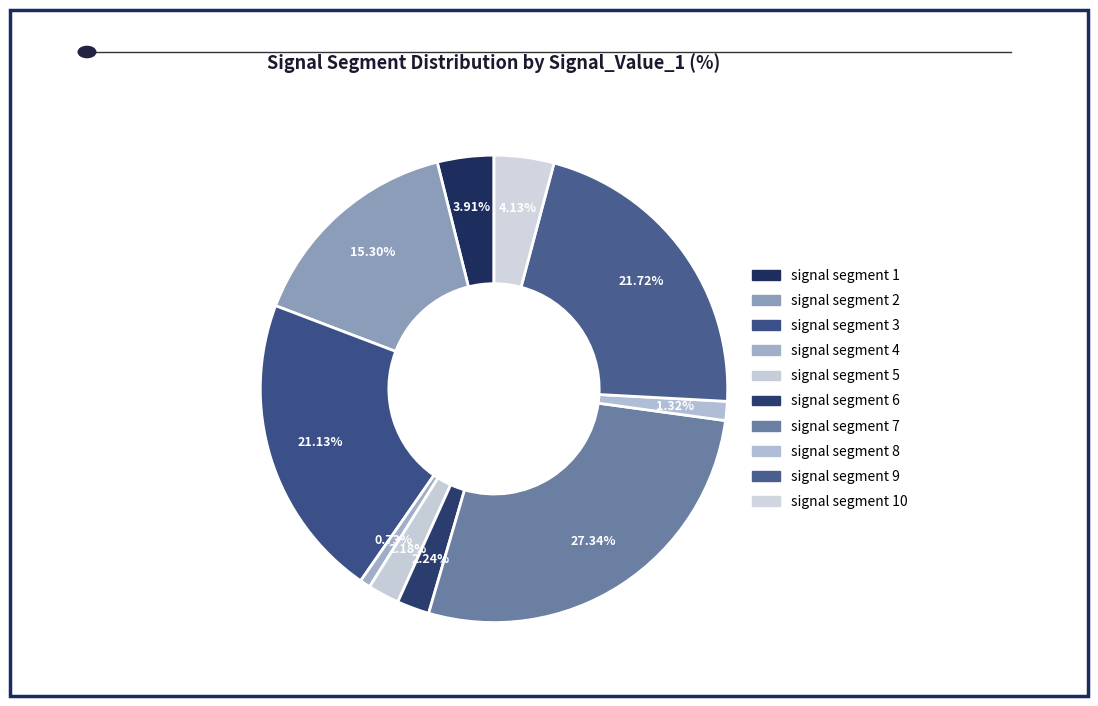

Is it true that signal segment 4 is 11% of the pie?

False